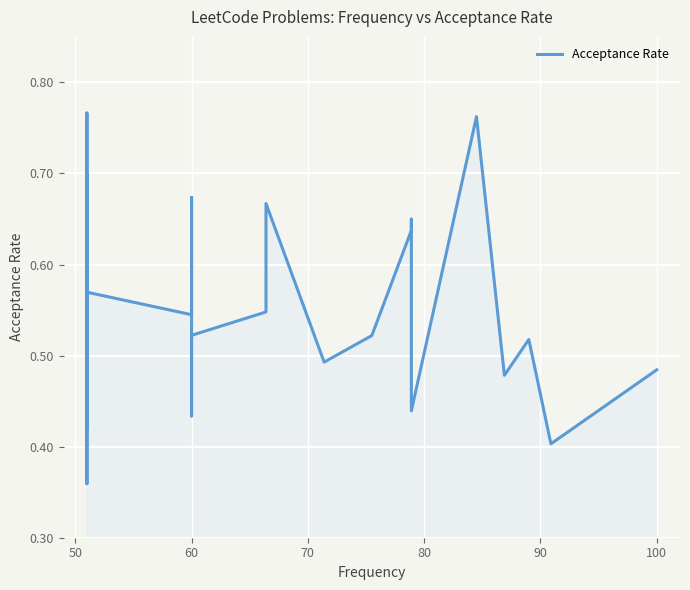

What is the difference between the maximum and minimum values?

0.4